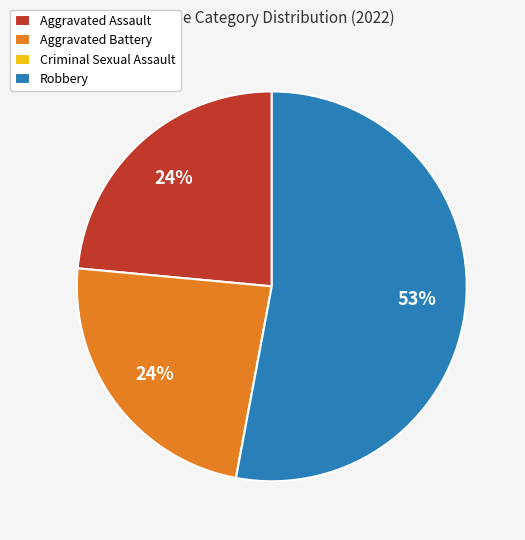

Which category accounts for the majority?

Robbery